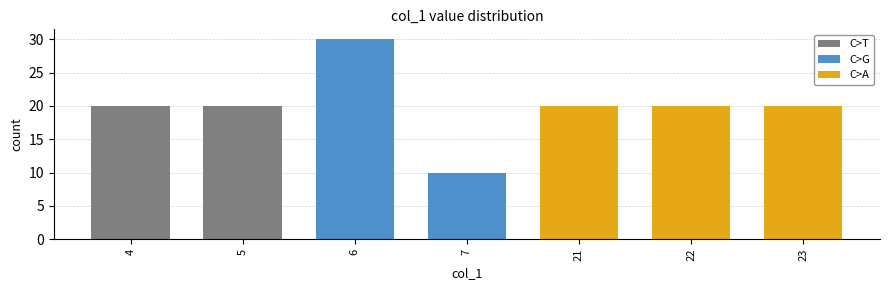

How many bars are there in total?

7